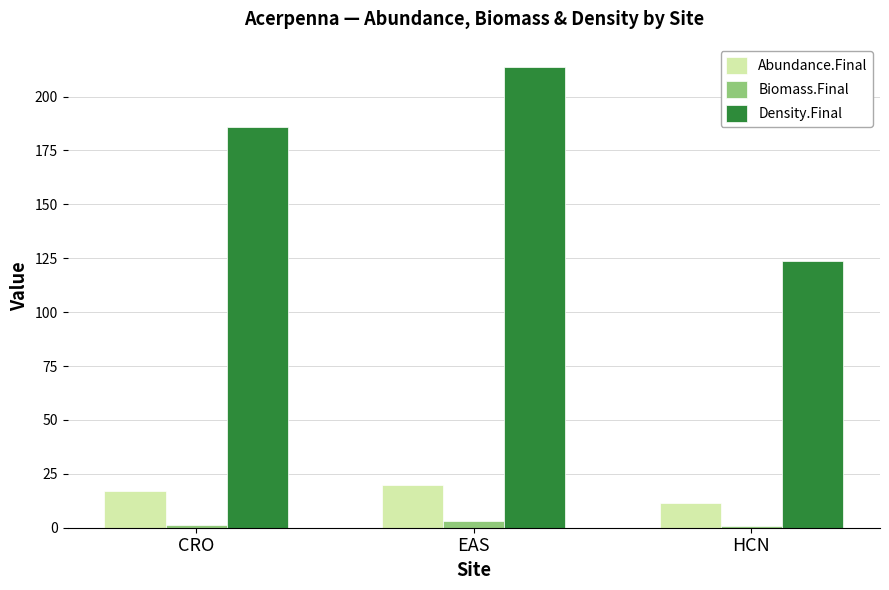

What position from the left is HCN?

3